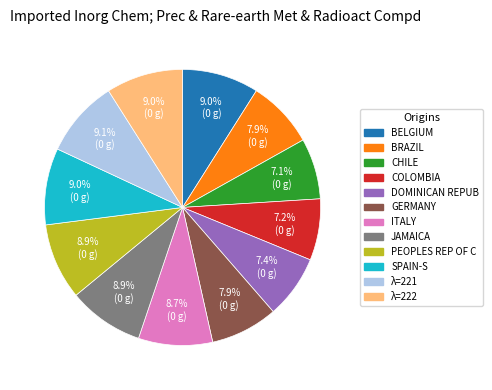

Is there a majority slice in this chart?

No